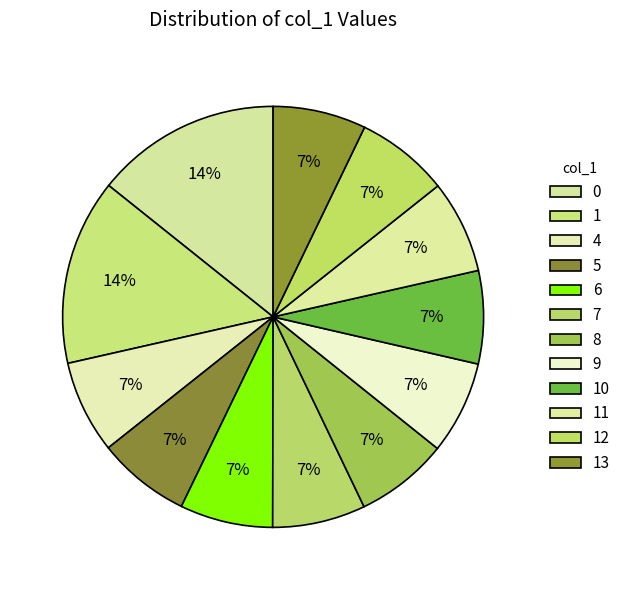

Is the sum of 8 and 5 greater than half?

No